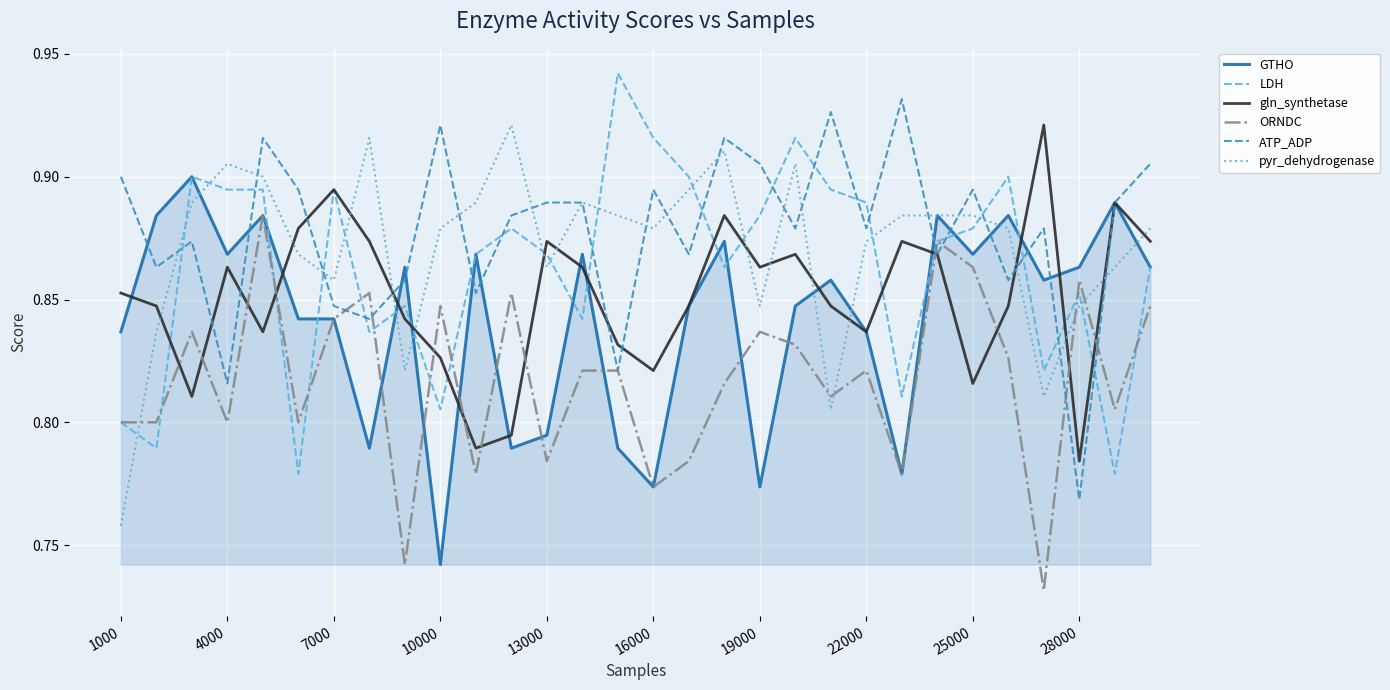

How many pyr_dehydrogenase values are between 0 and 1?

30